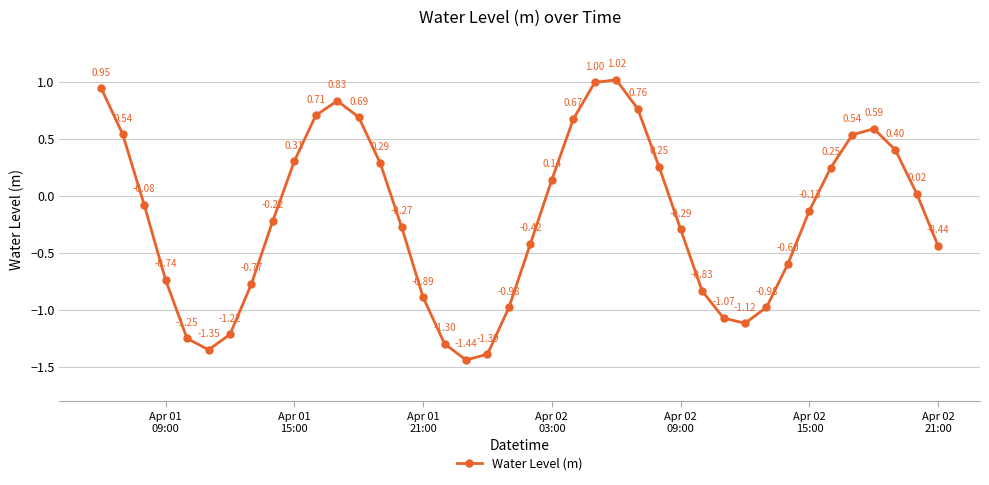

What is the difference between the maximum and second lowest values?

2.4